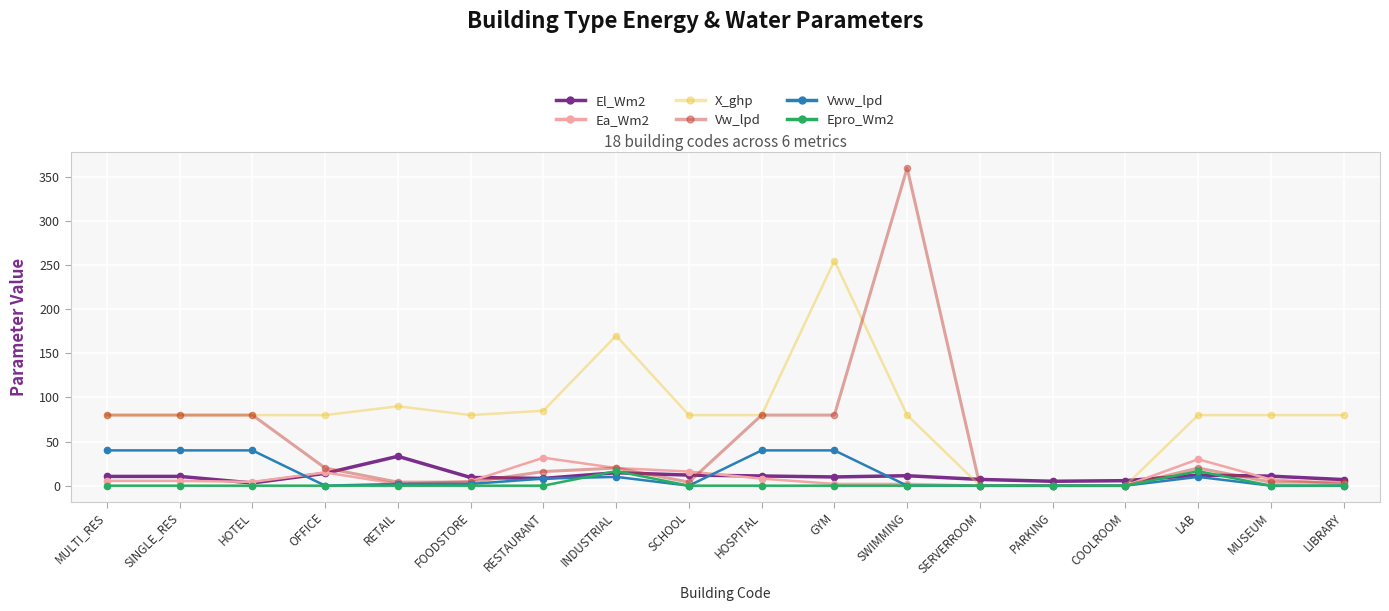

What is the spread (max minus min) of values at SINGLE_RES?

80.0